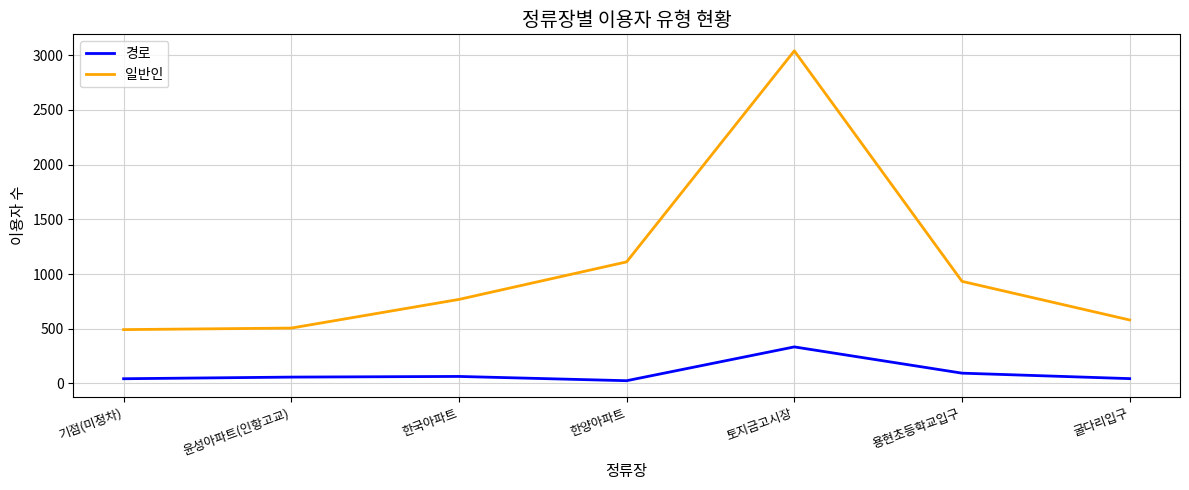

What is the total value across all series at 토지금고시장?

3374